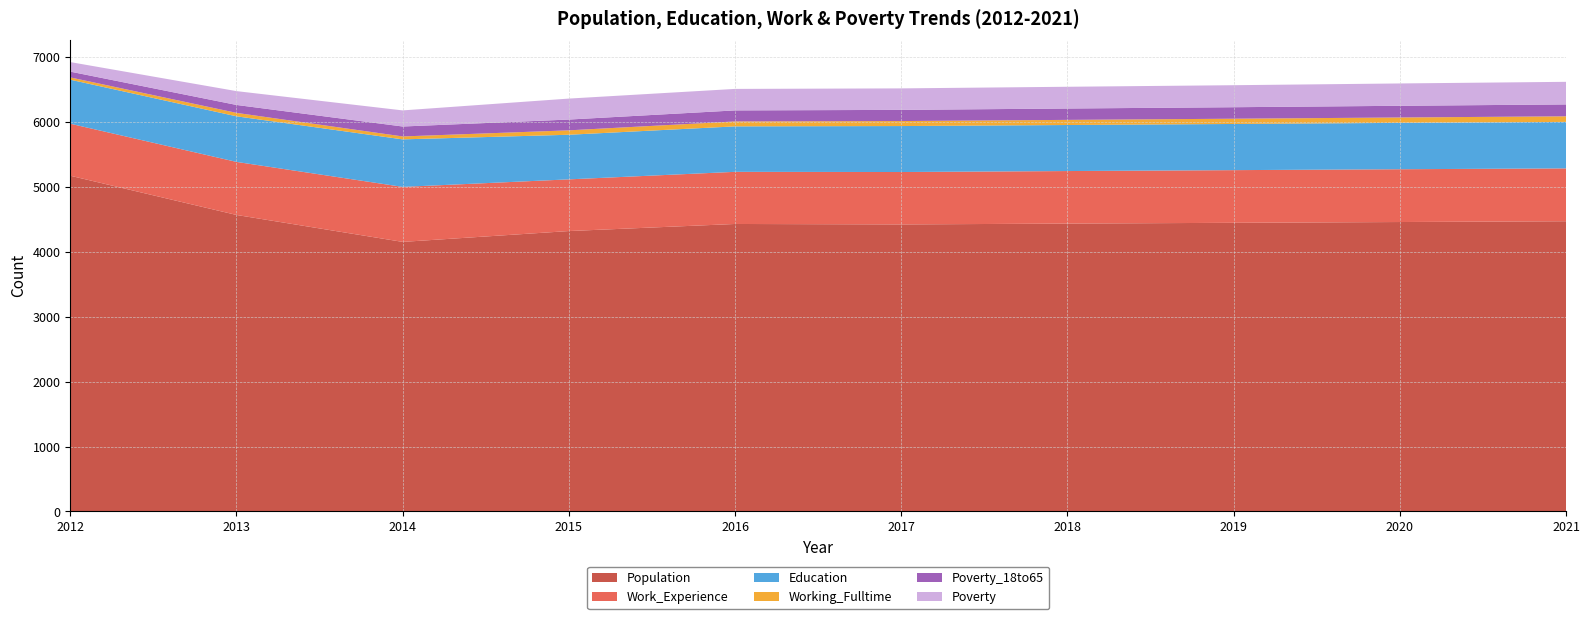

Rank the series by their maximum value, from lowest to highest.

Working_Fulltime, Poverty_18to65, Poverty, Education, Work_Experience, Population